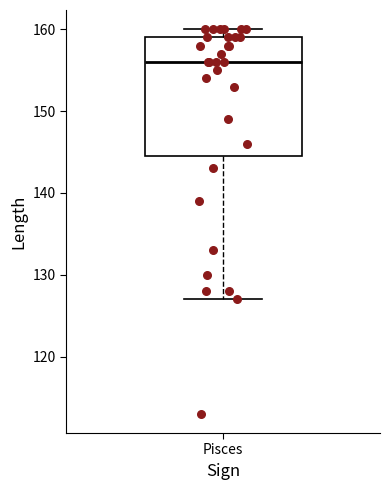

Where is the upper edge of the box for Pisces on the y-axis? The values are not printed on the chart, so give them approximately, as read against the axis.

159